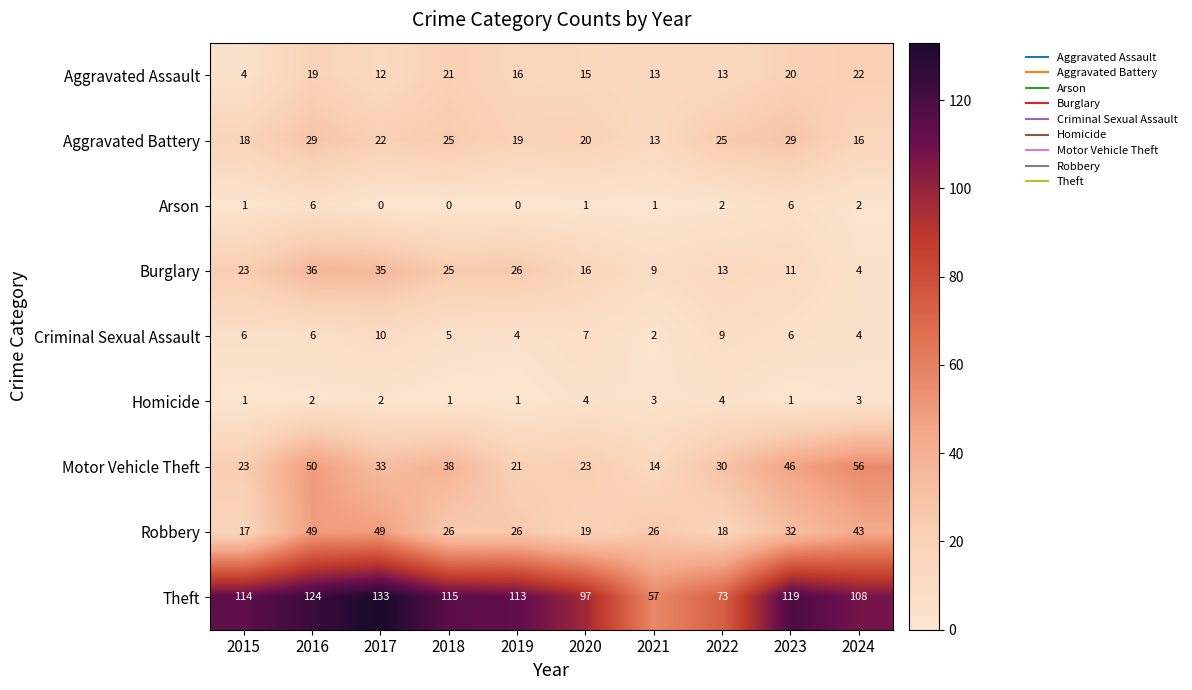

What is the highest value of the Aggravated Assault series?

22